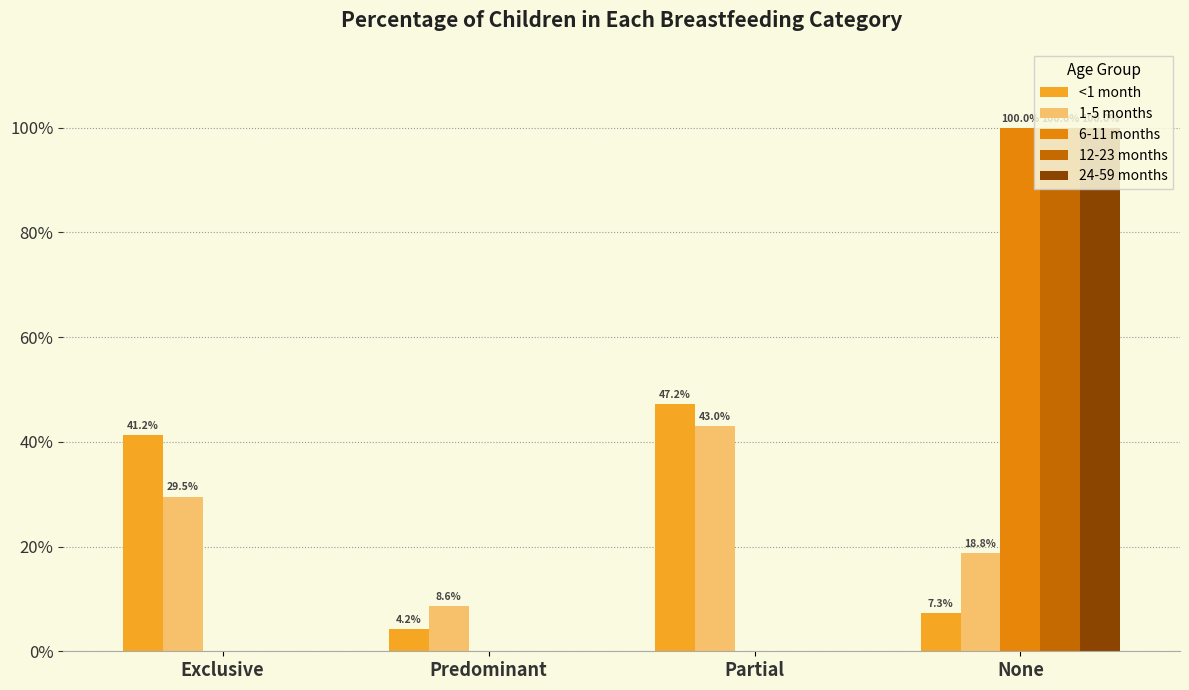

Which series has the largest range (max minus min)?

6-11 months